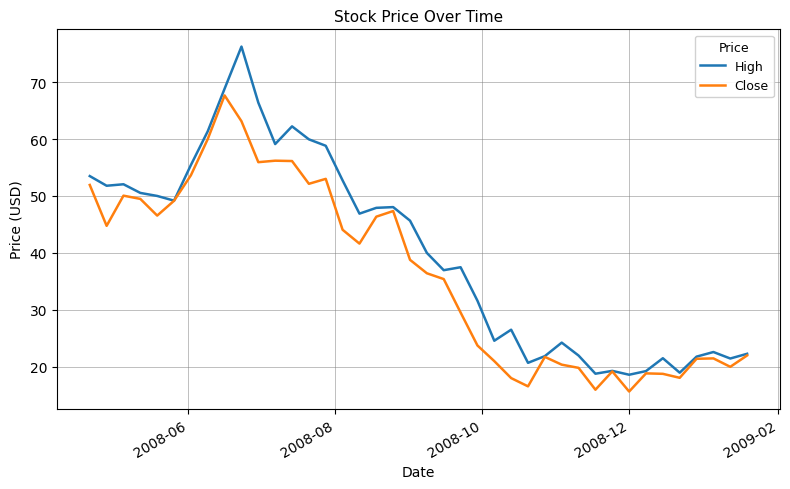

Which series has the largest range (max minus min)?

High